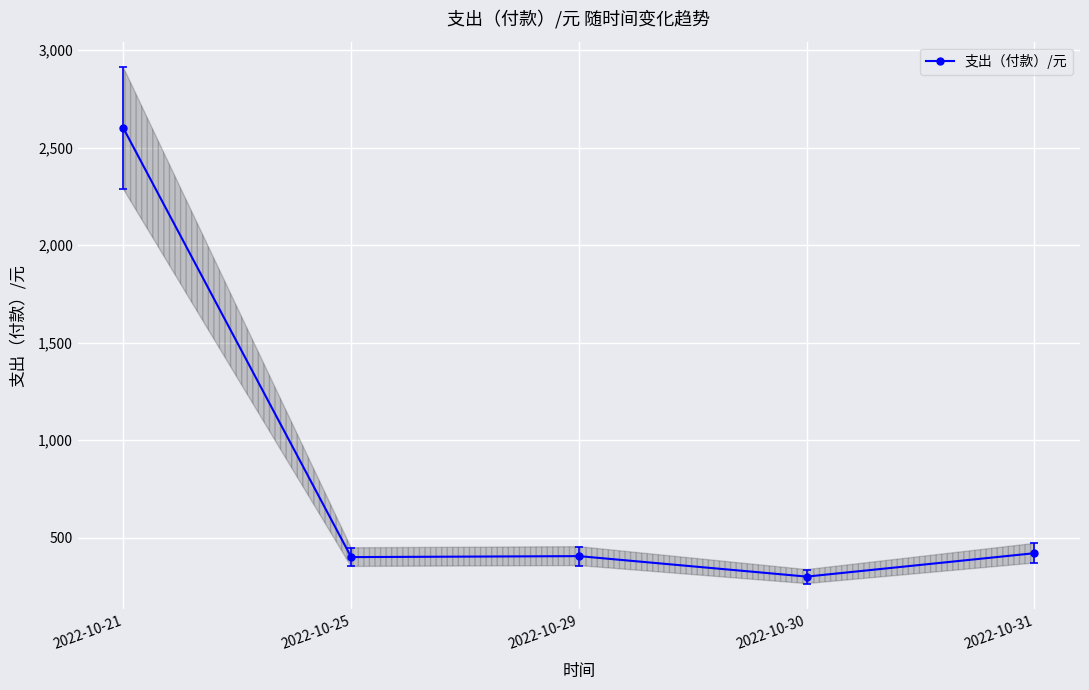

Where does the data first go above 405?

2022-10-21